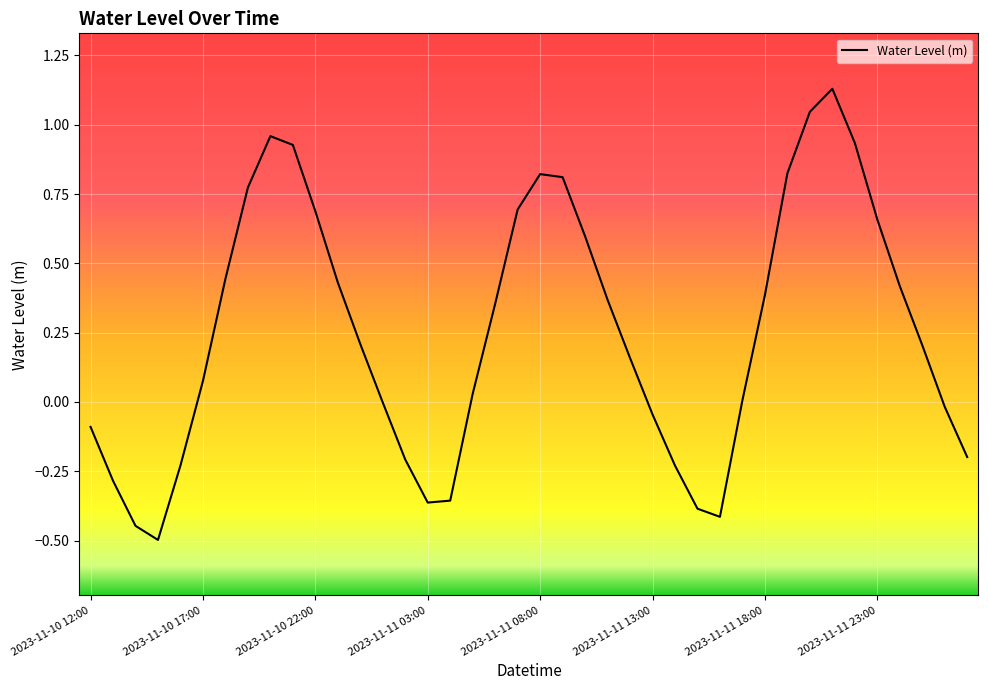

How many lines are shown in the chart?

1